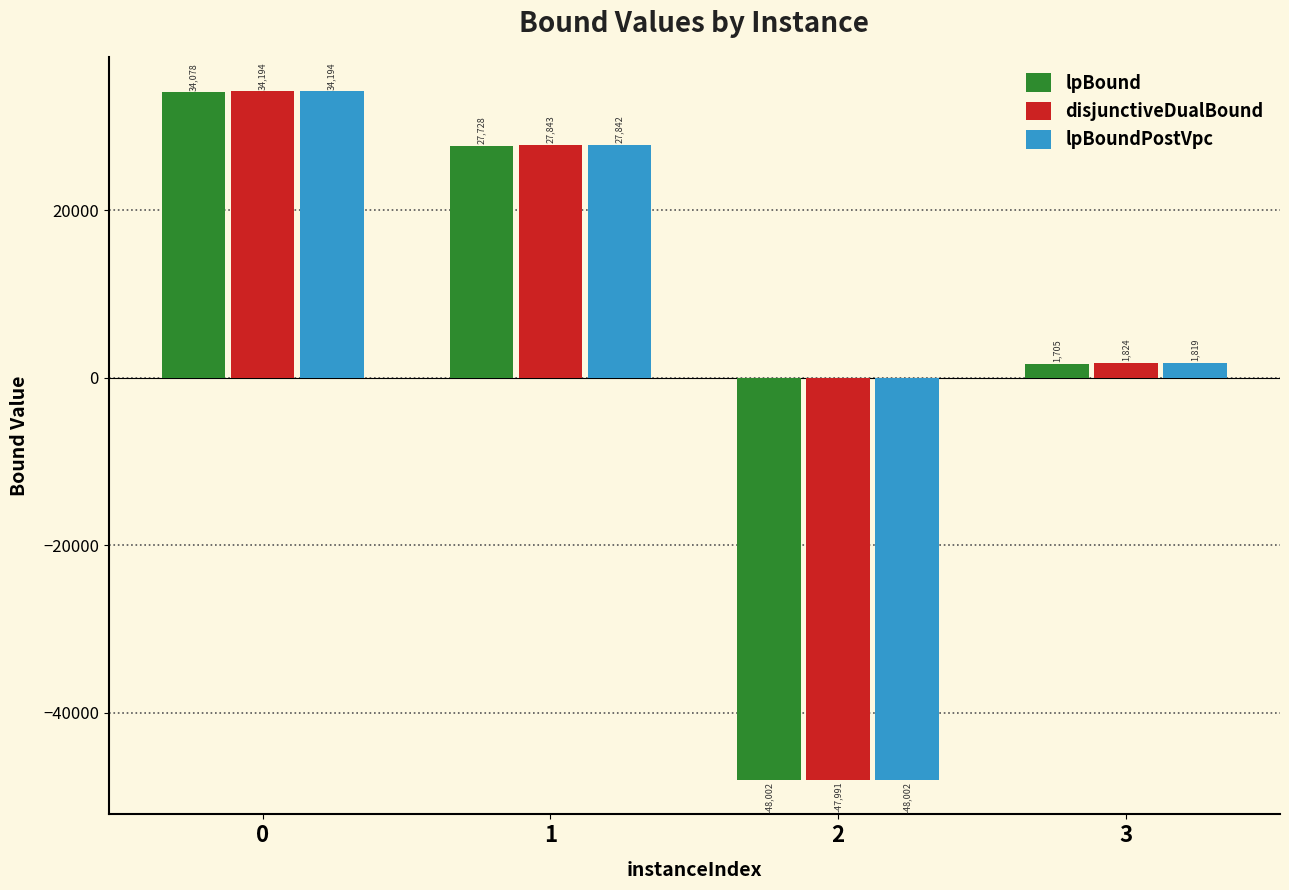

What is the difference between the disjunctiveDualBound values at 0 and 1?

6351.1